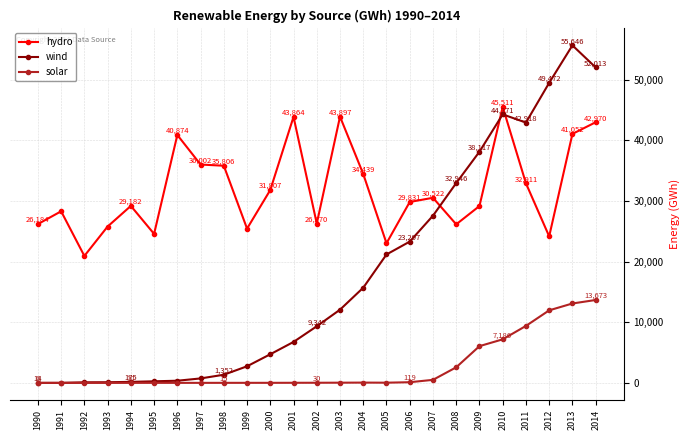

True or false: solar has a value of 7 at 1991.

True